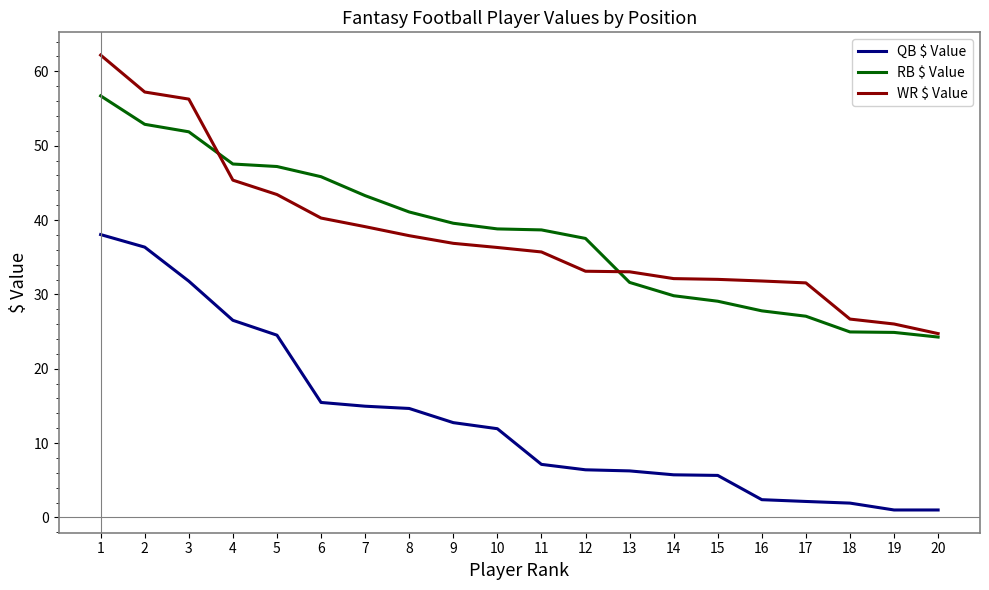

Is the value of WR $ Value at 14 greater than the value of RB $ Value at 9?

No